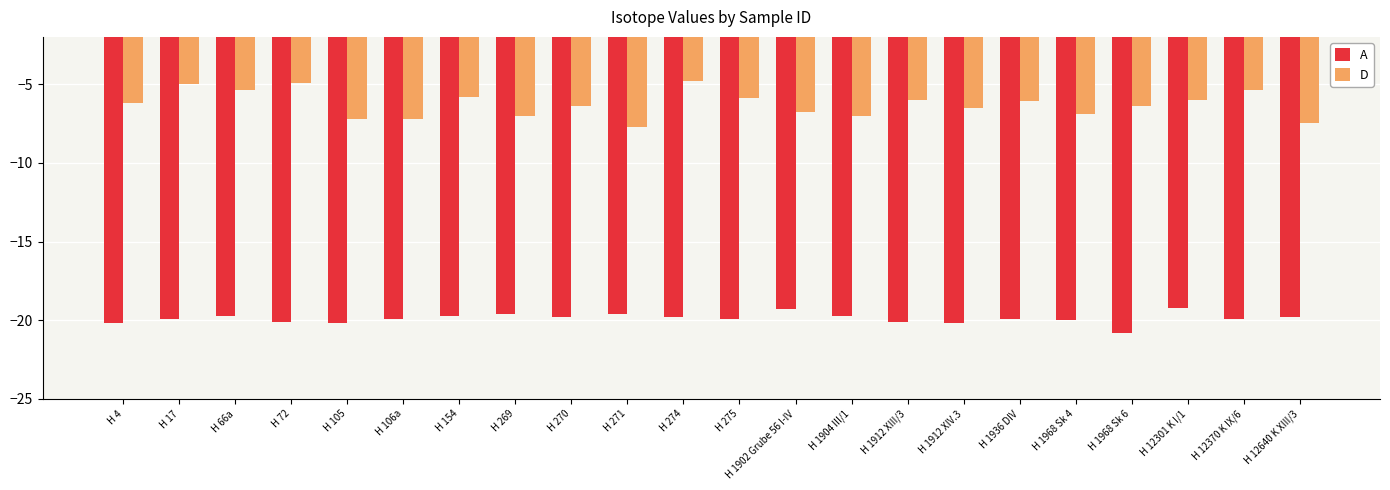

Reading right to left, what are all the values shown in this chart?

A: -19.8	-19.9	-19.2	-20.8	-20.0	-19.9	-20.2	-20.1	-19.7	-19.3	-19.9	-19.8	-19.6	-19.8	-19.6	-19.7	-19.9	-20.2	-20.1	-19.7	-19.9	-20.2
D: -7.5	-5.4	-6.0	-6.4	-6.9	-6.1	-6.5	-6.0	-7.0	-6.8	-5.9	-4.8	-7.7	-6.4	-7.0	-5.8	-7.2	-7.2	-4.9	-5.4	-5.0	-6.2